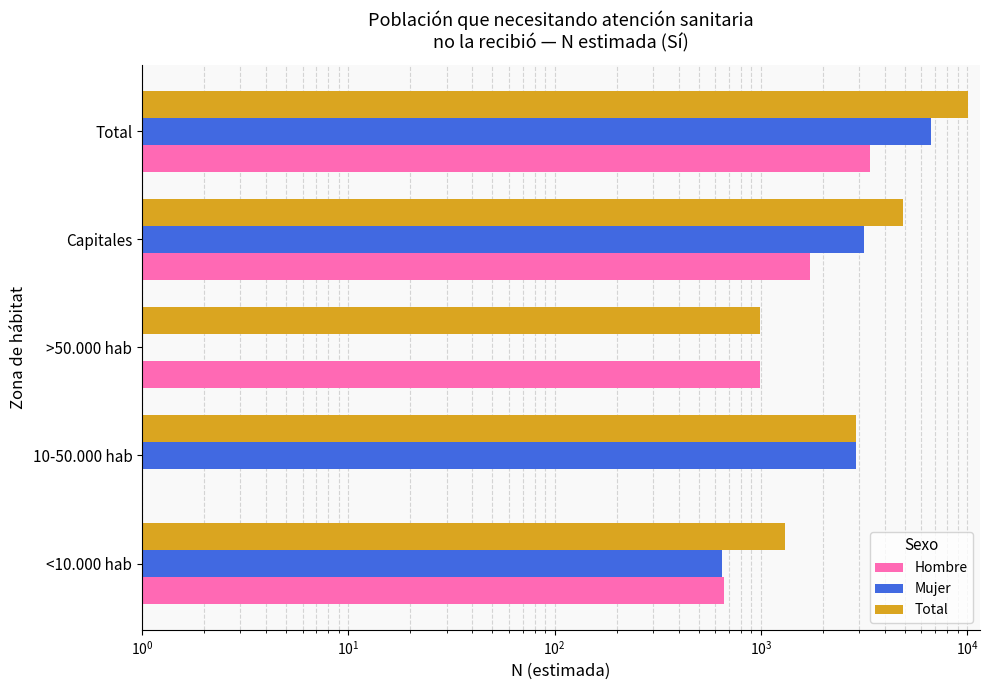

Are the bars horizontal?

Yes